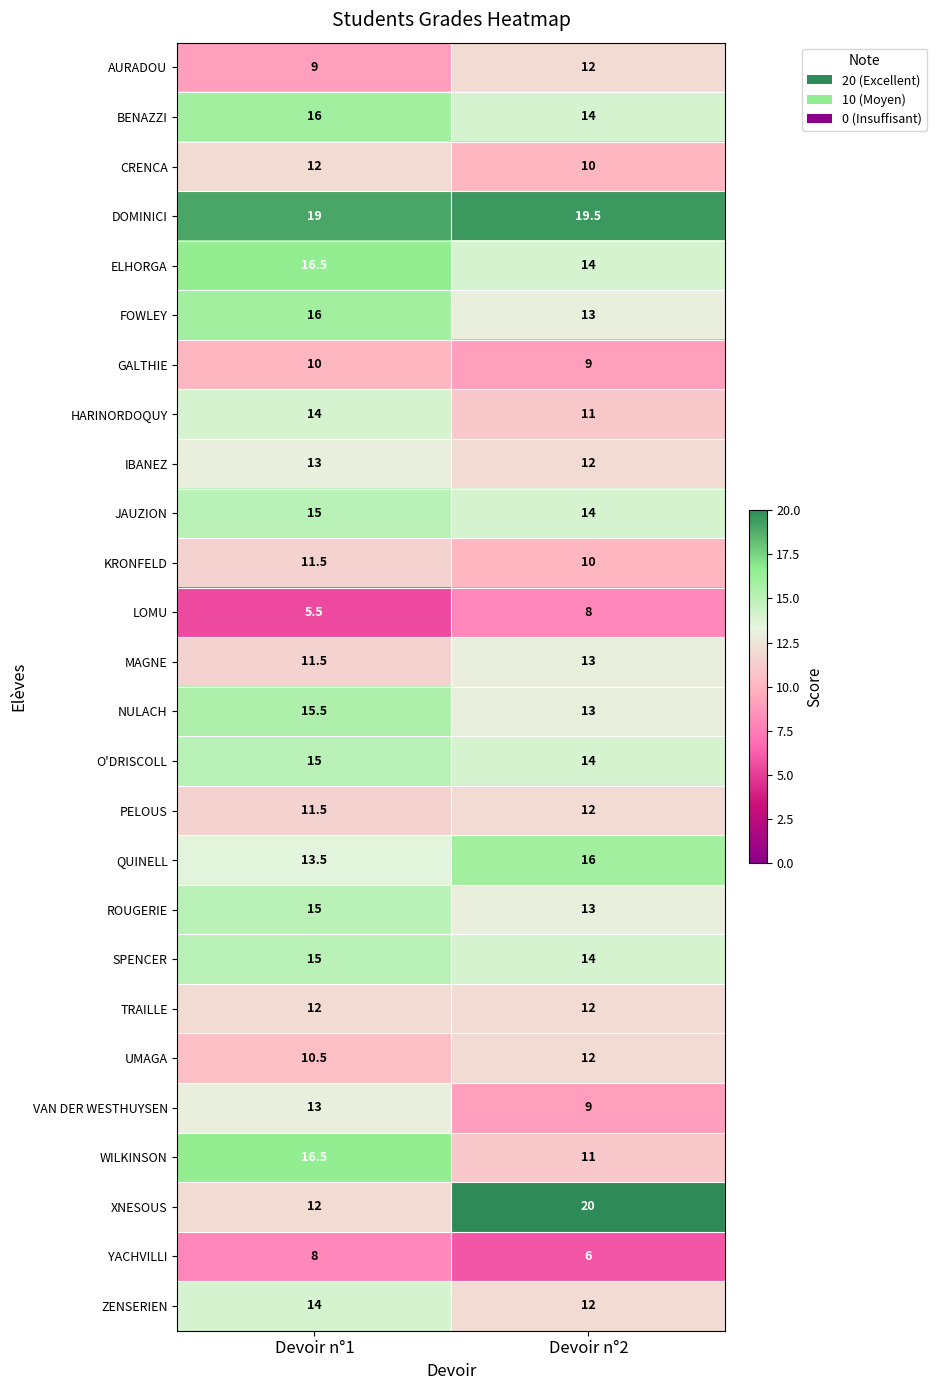

Rank the categories by FOWLEY value from lowest to highest.

Devoir n°2, Devoir n°1